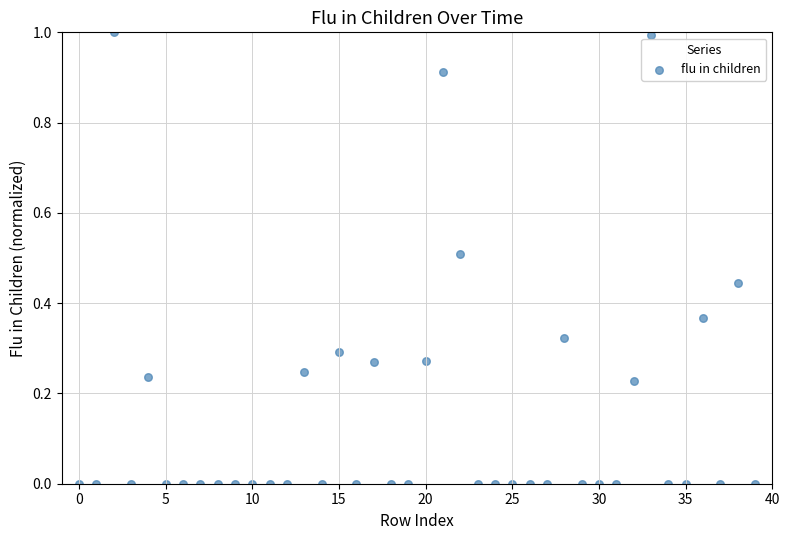

What is the range of Y values (max minus min)?

1.0